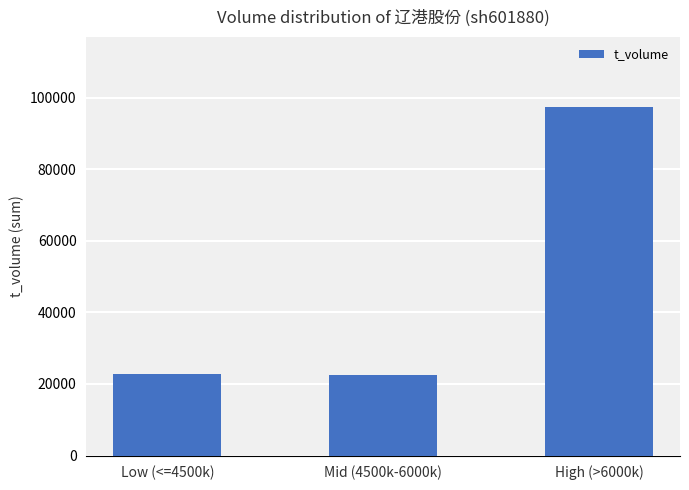

What is the value of the 1st bar from the left?

22812